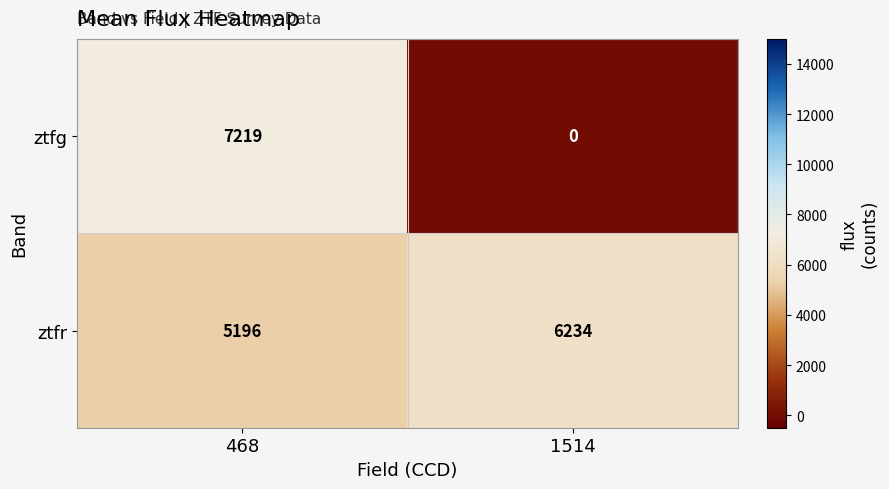

Which series changed the most between 468 and 1514?

ztfg